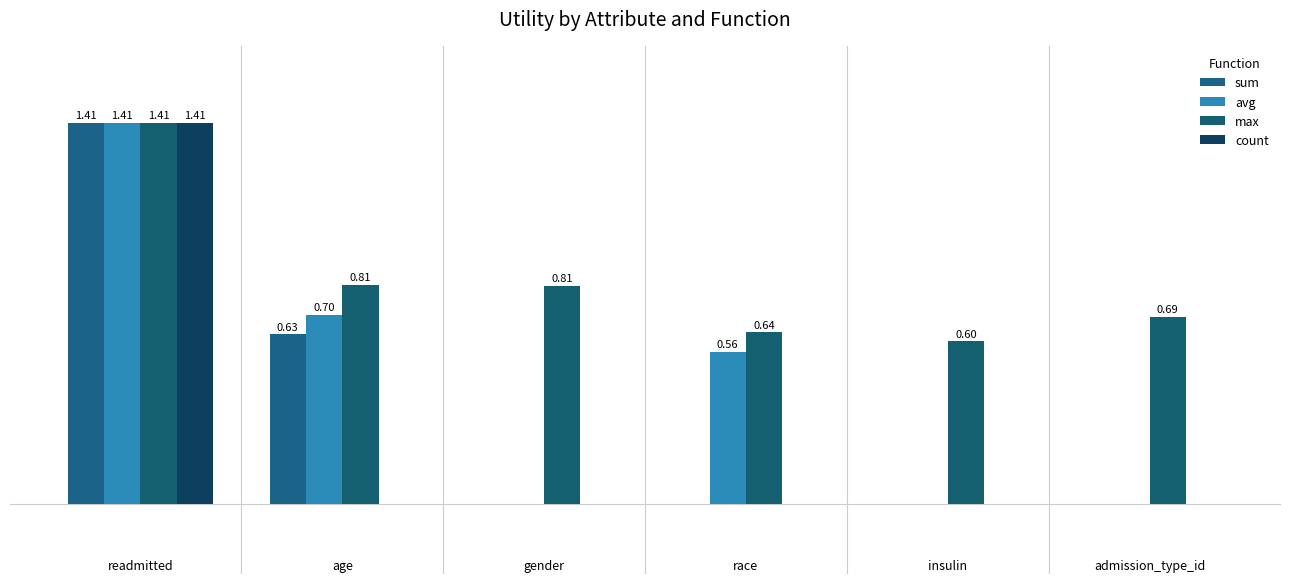

Does the chart contain stacked bars?

No